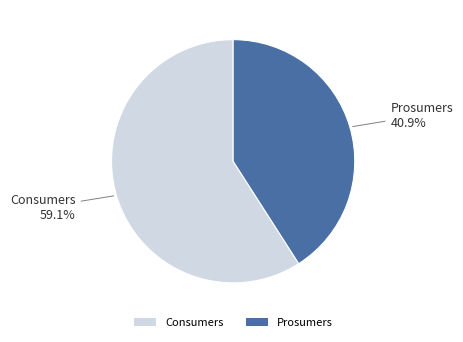

Which has a higher value, Prosumers or Consumers?

Consumers